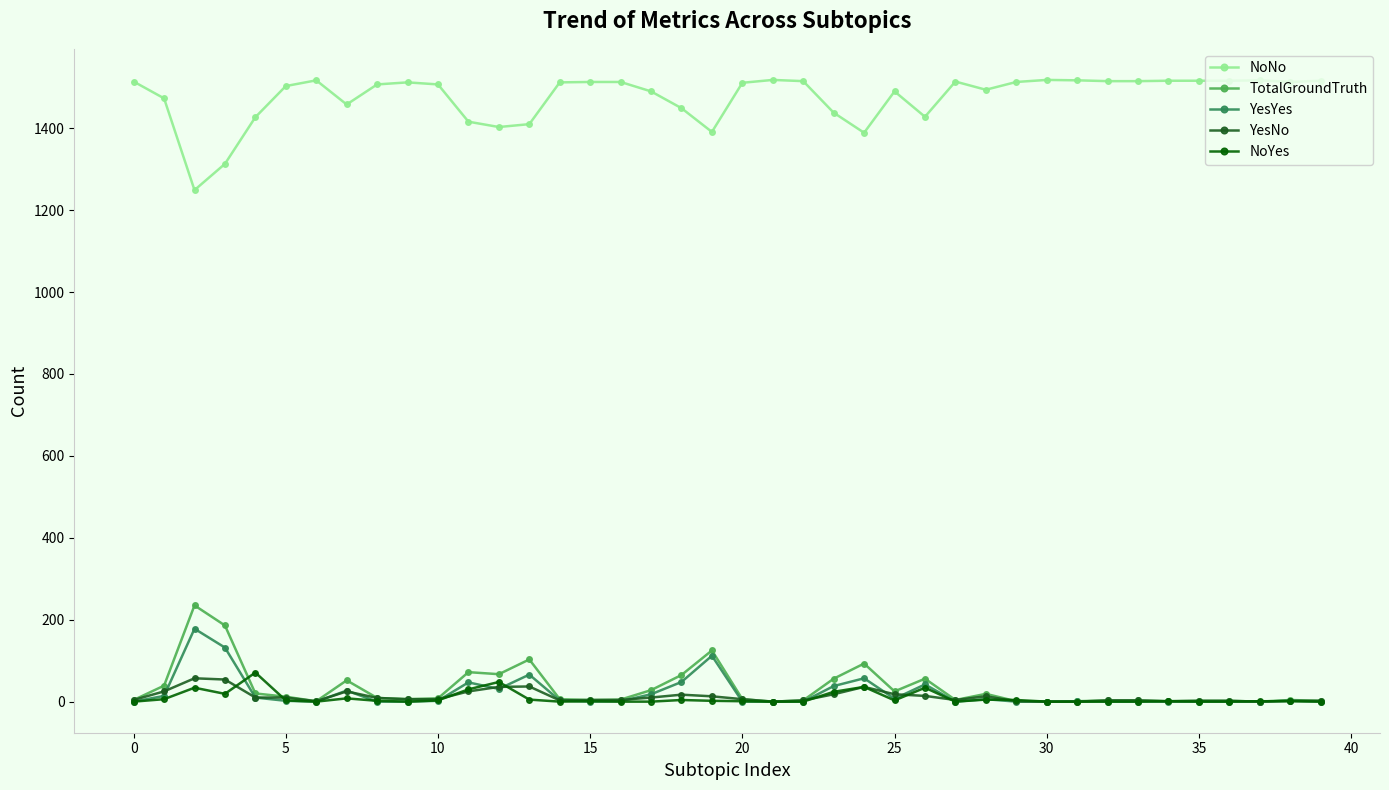

At how many categories does at least one series exceed 1023?

40